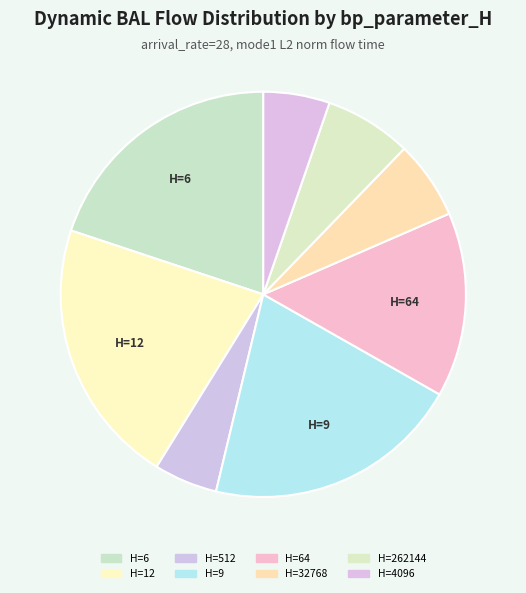

Rank the categories by value from highest to lowest.

12, 9, 6, 64, 262144, 32768, 4096, 512